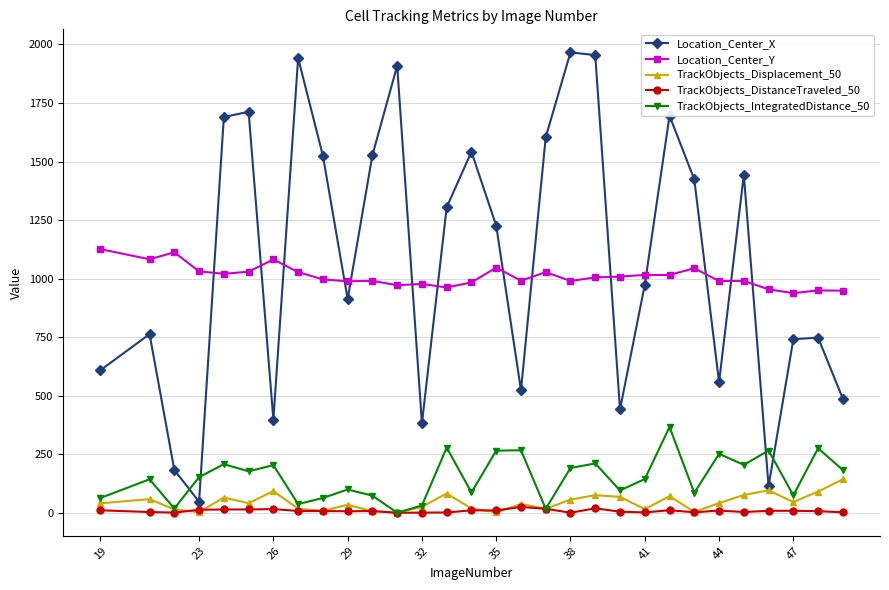

True or false: Location_Center_Y and TrackObjects_DistanceTraveled_50 intersect in this chart.

False